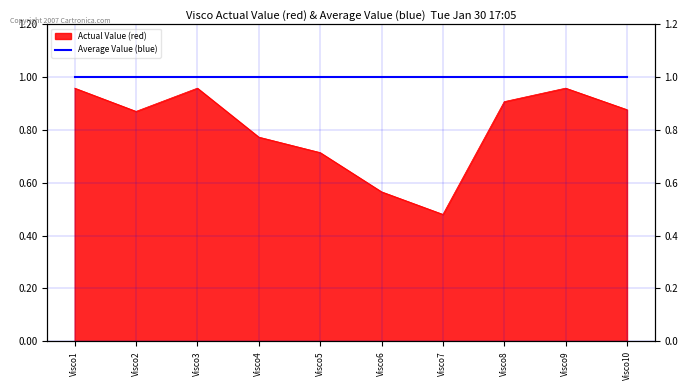

Which label corresponds to the smallest value in the chart?

Visco7